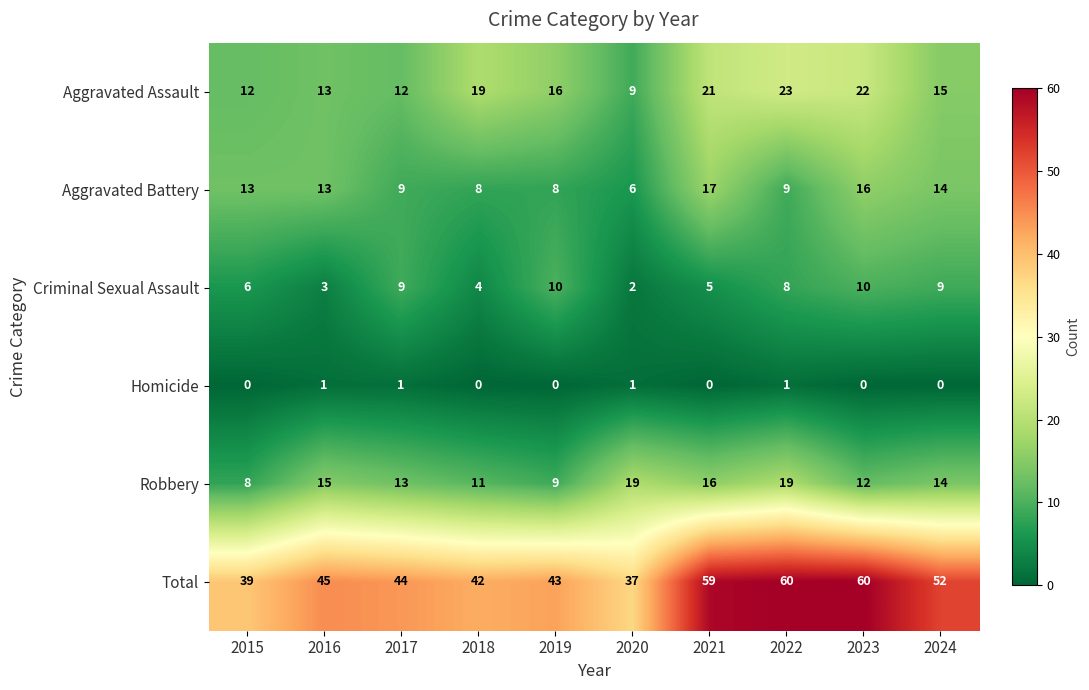

At which label is Robbery closest to 13?

2017